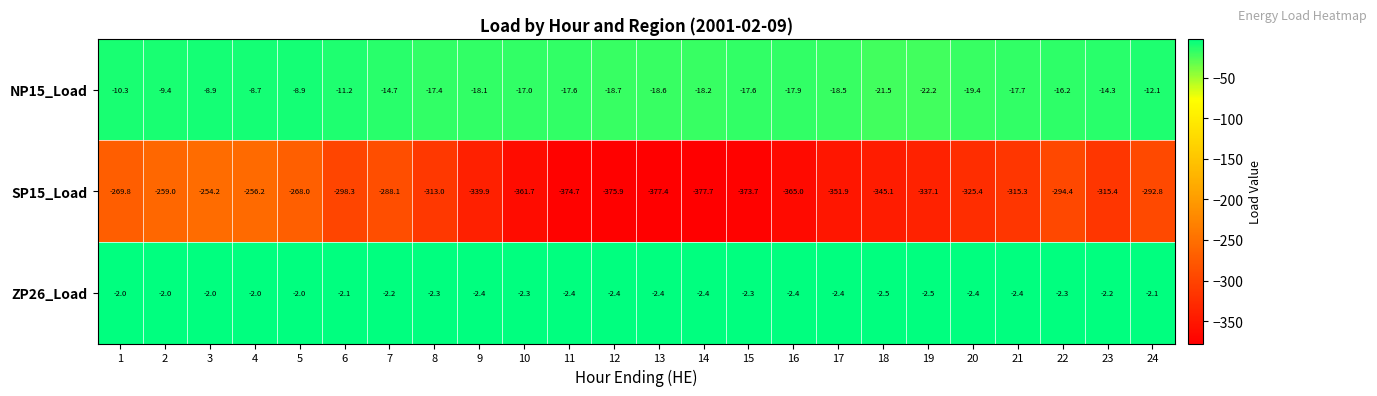

What is the greatest value displayed?

-2.0